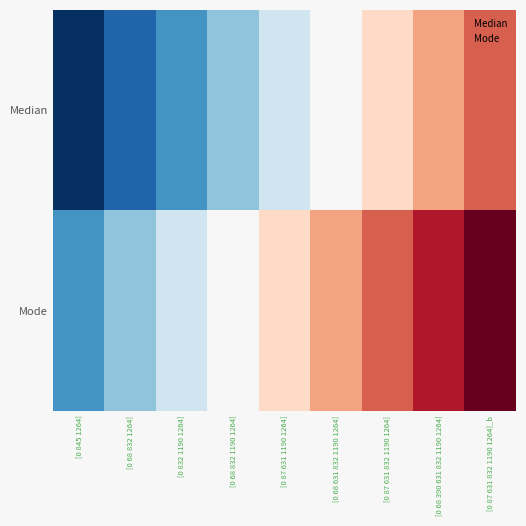

Reading left to right, extract all data points from this chart.

Median: [0 845 1264]=30.2	[0 68 832 1264]=31.8	[0 832 1190 1264]=33.2	[0 68 832 1190 1264]=34.8	[0 87 631 1190 1264]=36.2	[0 68 631 832 1190 1264]=37.8	[0 87 631 832 1190 1264]=39.2	[0 68 390 631 832 1190 1264]=40.8	[0 87 631 832 1190 1264]_b=42.2
Mode: [0 845 1264]=33.2	[0 68 832 1264]=34.8	[0 832 1190 1264]=36.2	[0 68 832 1190 1264]=37.8	[0 87 631 1190 1264]=39.2	[0 68 631 832 1190 1264]=40.8	[0 87 631 832 1190 1264]=42.2	[0 68 390 631 832 1190 1264]=43.8	[0 87 631 832 1190 1264]_b=45.2